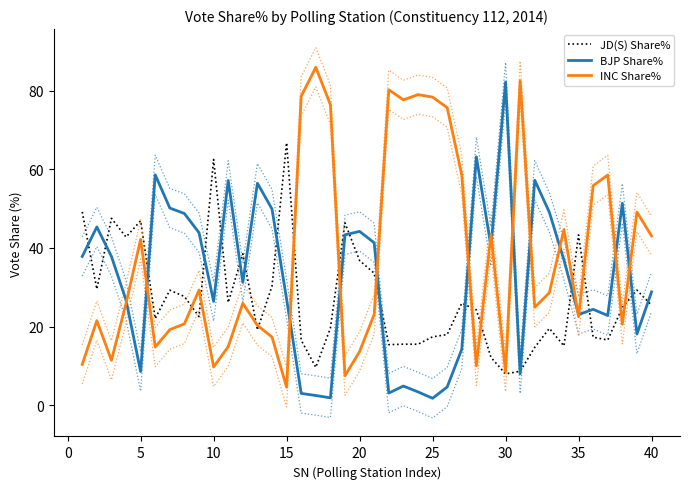

What is the minimum value for BJP Share%?

1.8